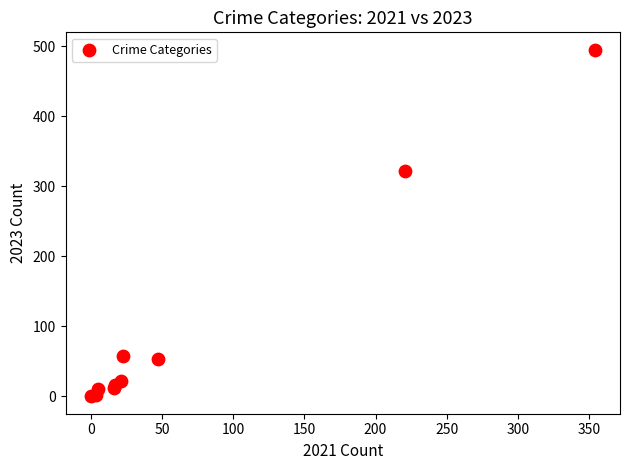

What Y value in the scatter plot is closest to 247?

322